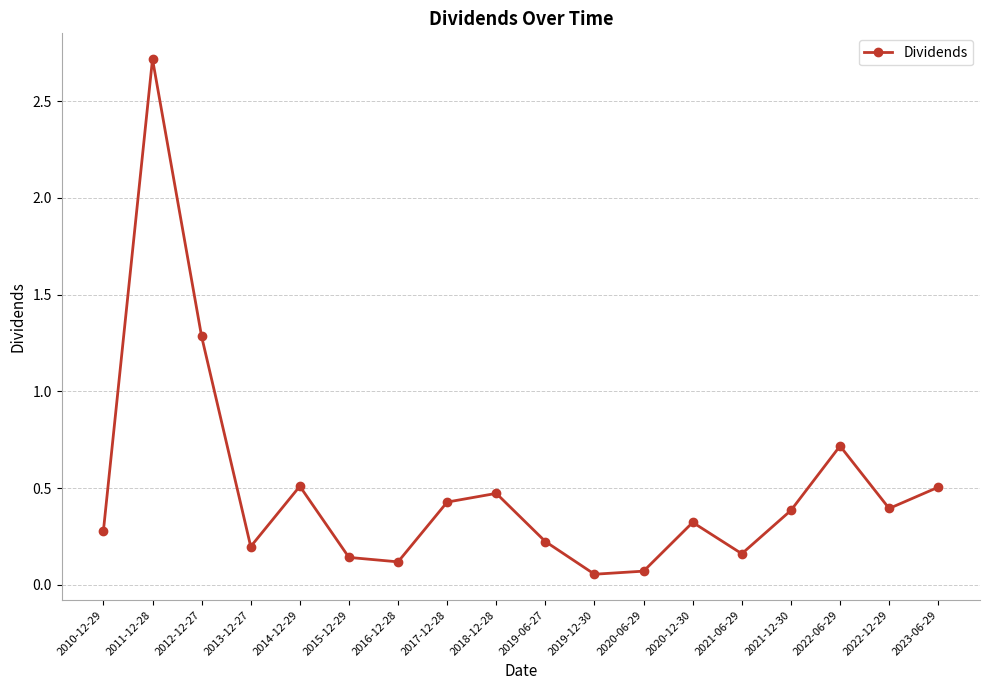

Is it true that the value at 2017-12-28 is 0.4?

True